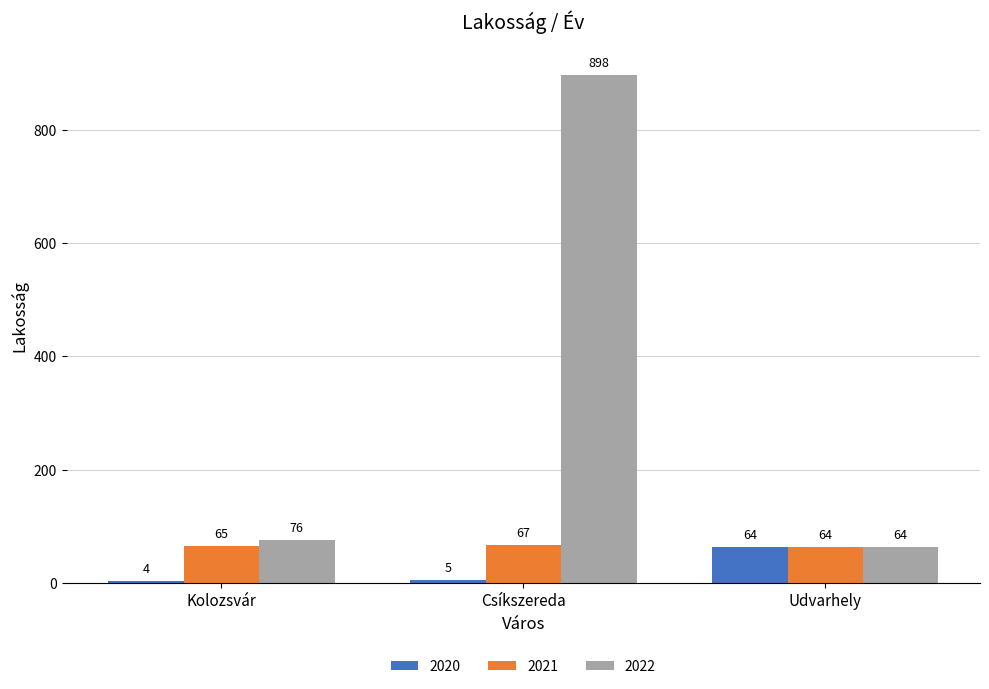

Which category has the lowest value in the 2021 series?

Udvarhely